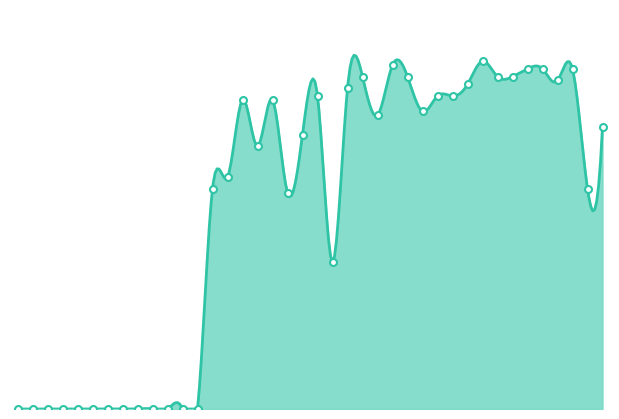

What is the maximum value shown in the chart?

90